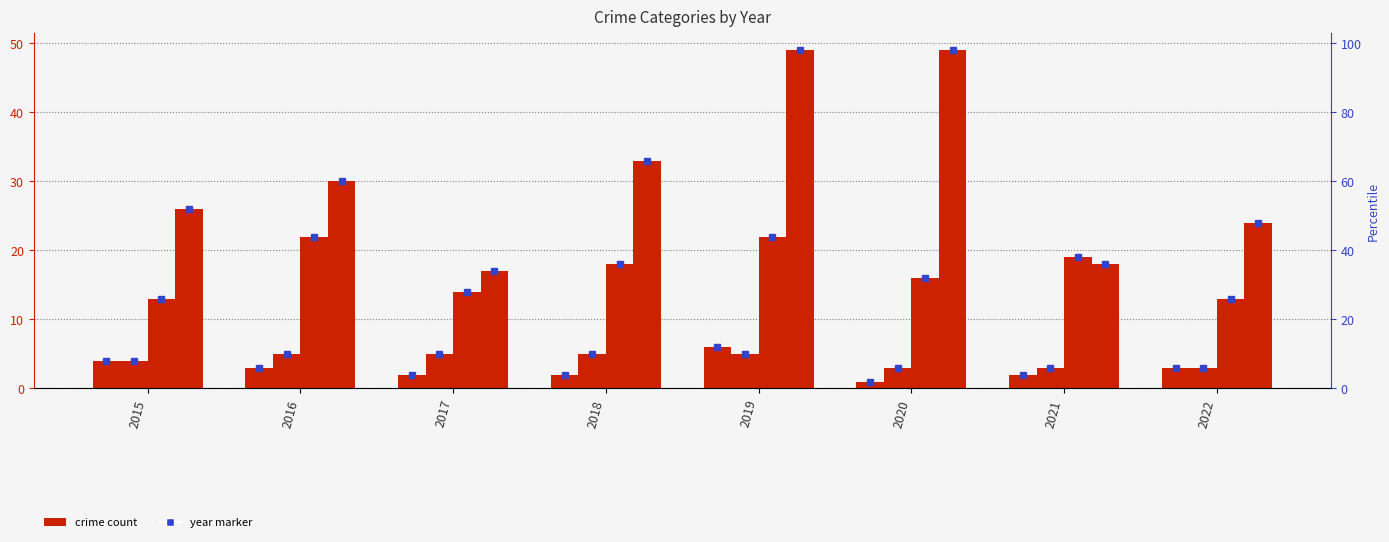

Does the chart contain any negative values?

No